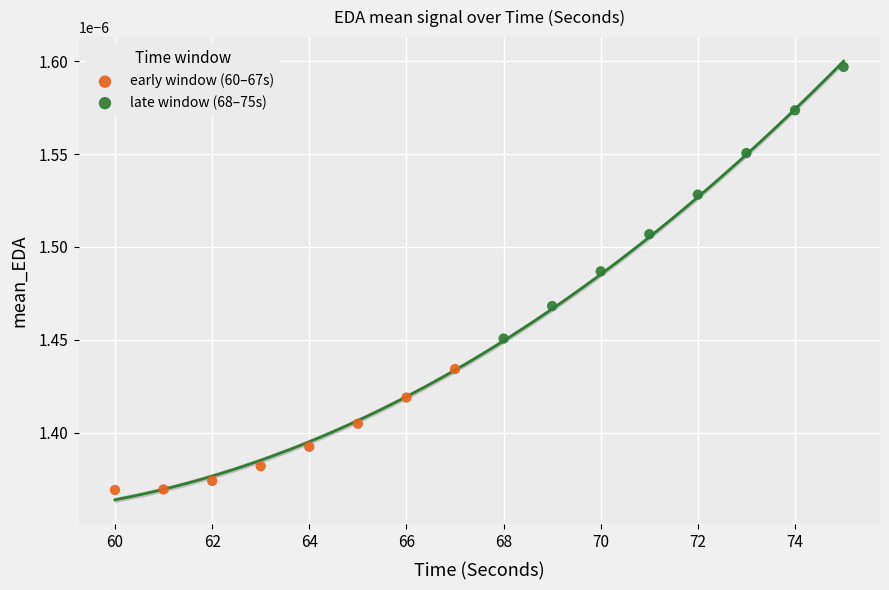

Which series has the widest spread of Y values?

late window (68–75s)